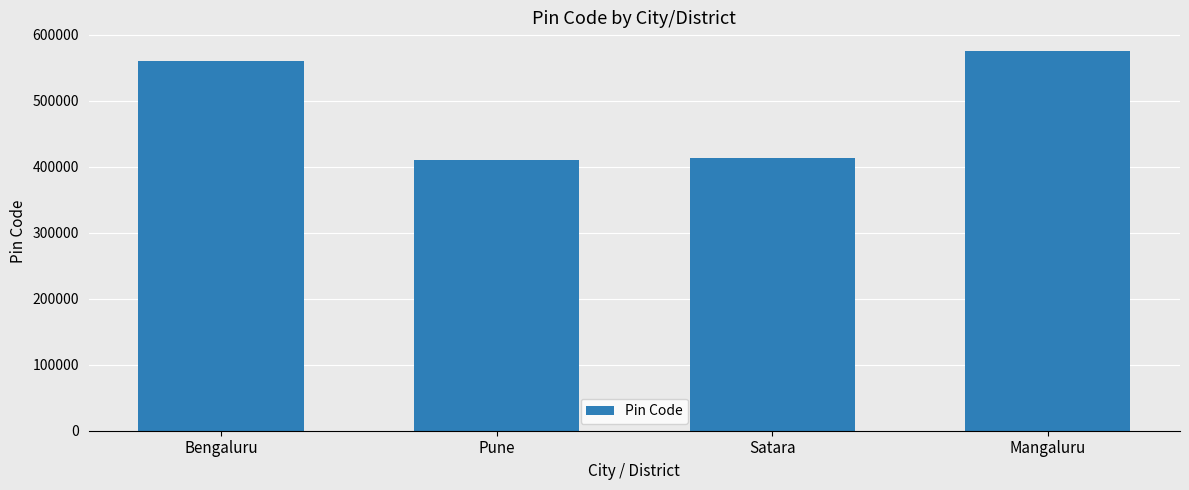

Which category has the highest value across all series?

Mangaluru